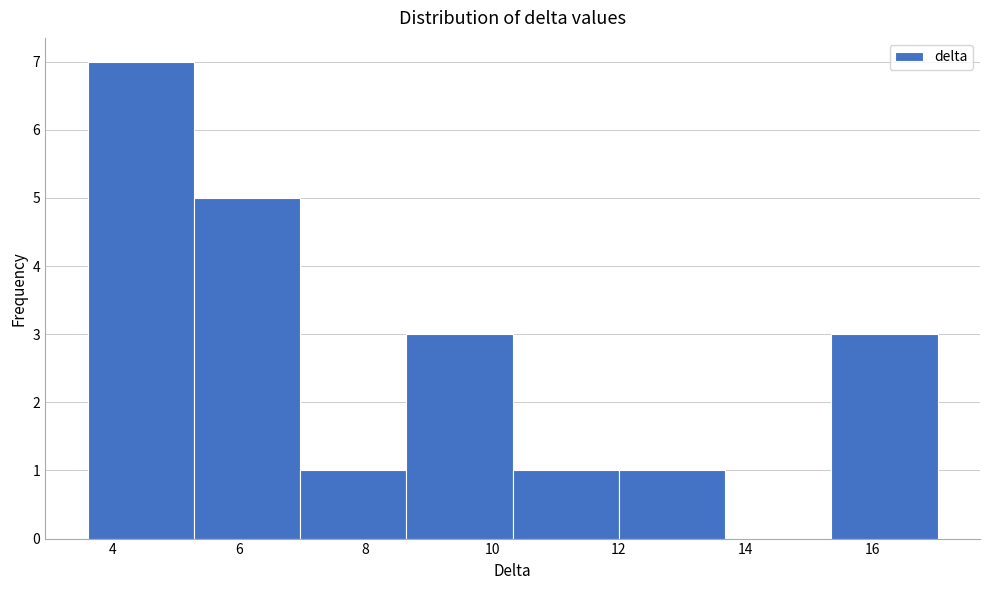

Reading left to right, transcribe this chart: for each bar, give the range it covers on the x-axis and its height. Neither the bar edges nor the heights are printed on the chart, so give them approximately, as read against the axes.

3.6 to 5.2: 7
5.2 to 7.0: 5
7.0 to 8.6: 1
8.6 to 10.4: 3
10.4 to 12.0: 1
12.0 to 13.6: 1
13.6 to 15.4: 0
15.4 to 17.0: 3